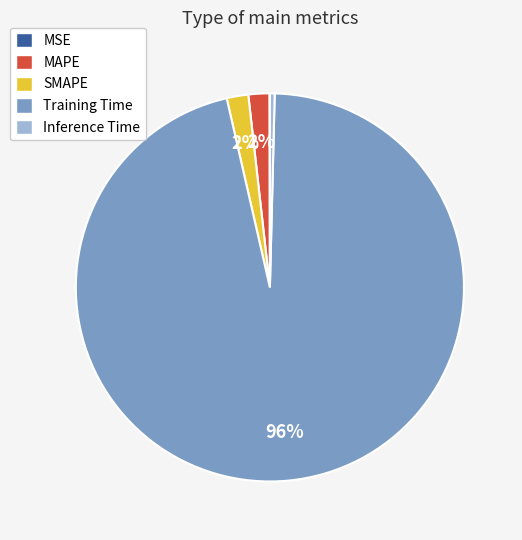

To the nearest percent, what percentage of the pie is MAPE?

2%